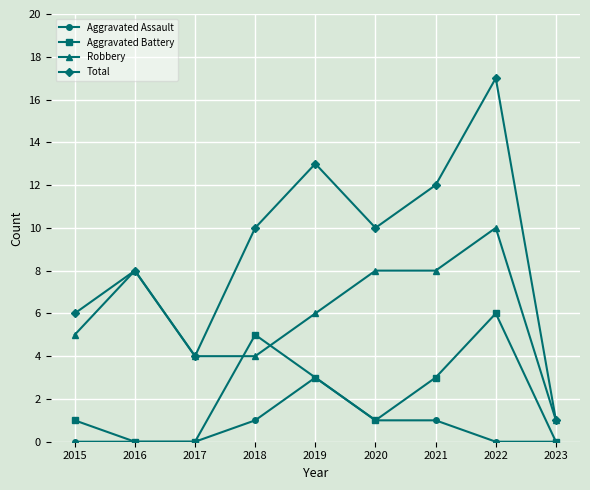

Between 2015 and 2016, which series saw the biggest shift?

Robbery